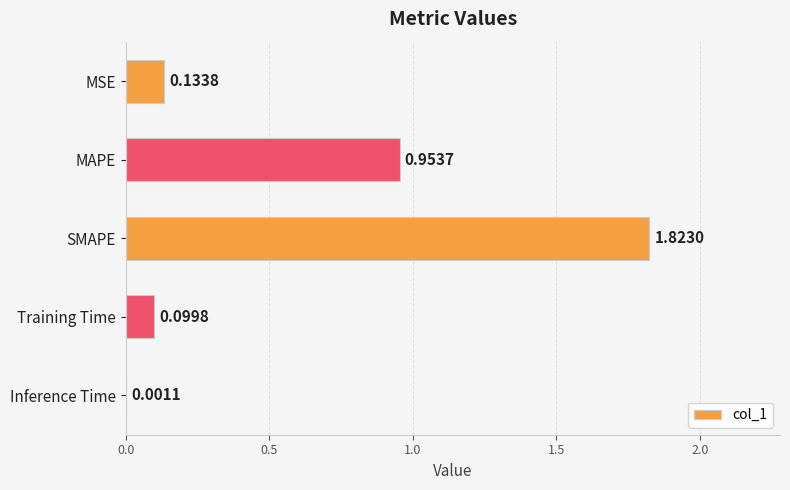

Does the chart contain stacked bars?

No